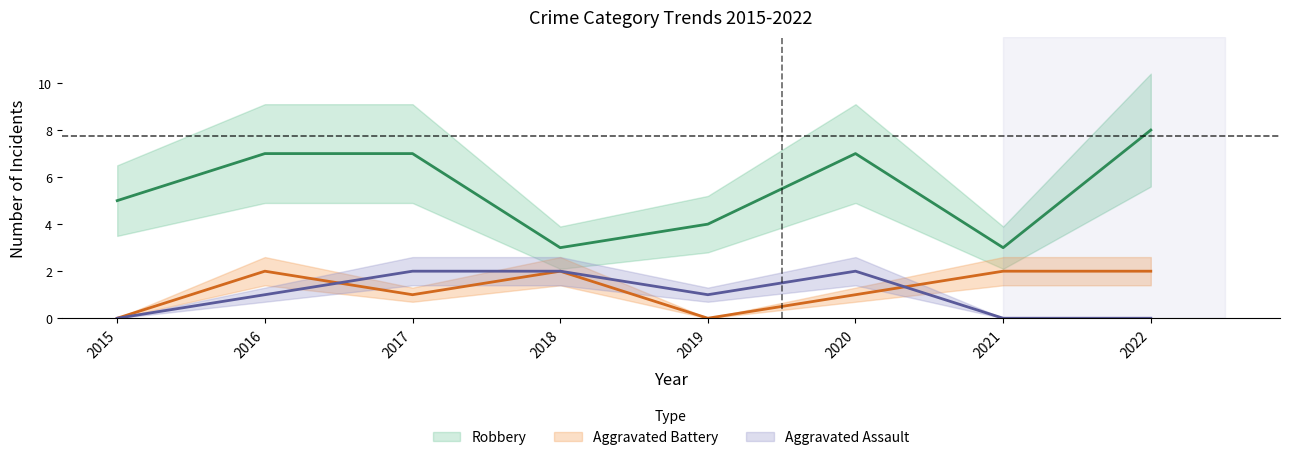

What is the difference between the Aggravated Battery values at 2018 and 2017?

1